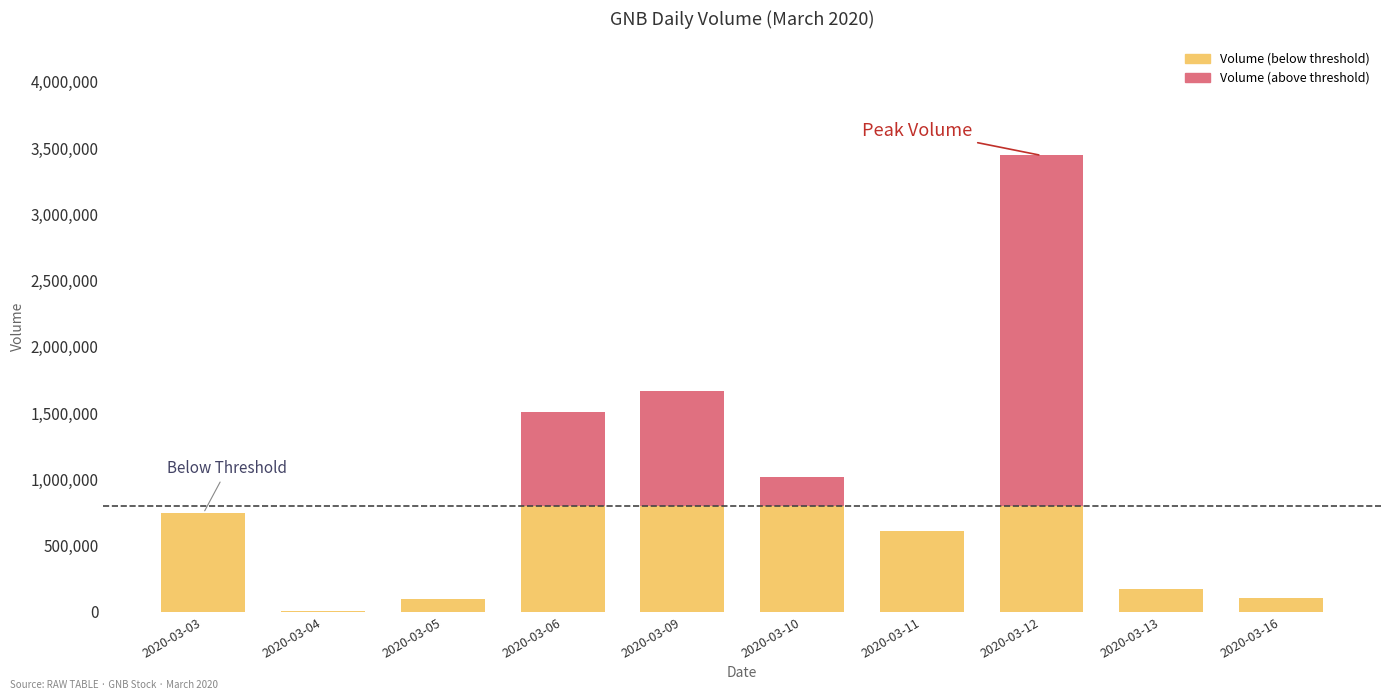

What is the difference between the Volume (above threshold) values at 2020-03-16 and 2020-03-09?

865000